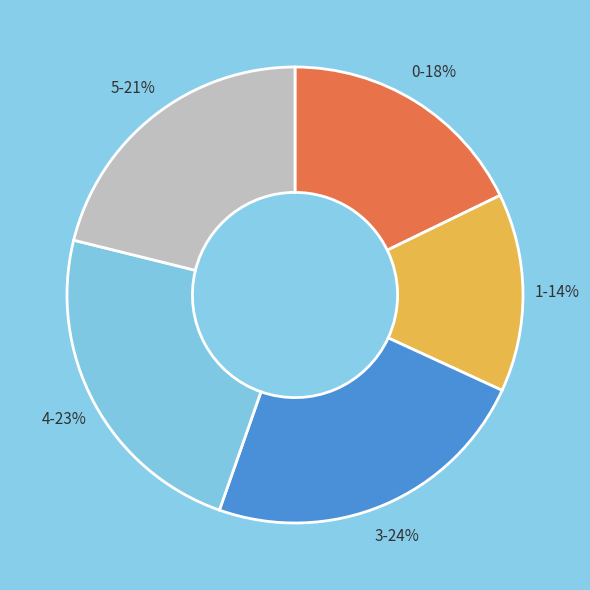

To the nearest percent, what is the average slice percentage?

20%